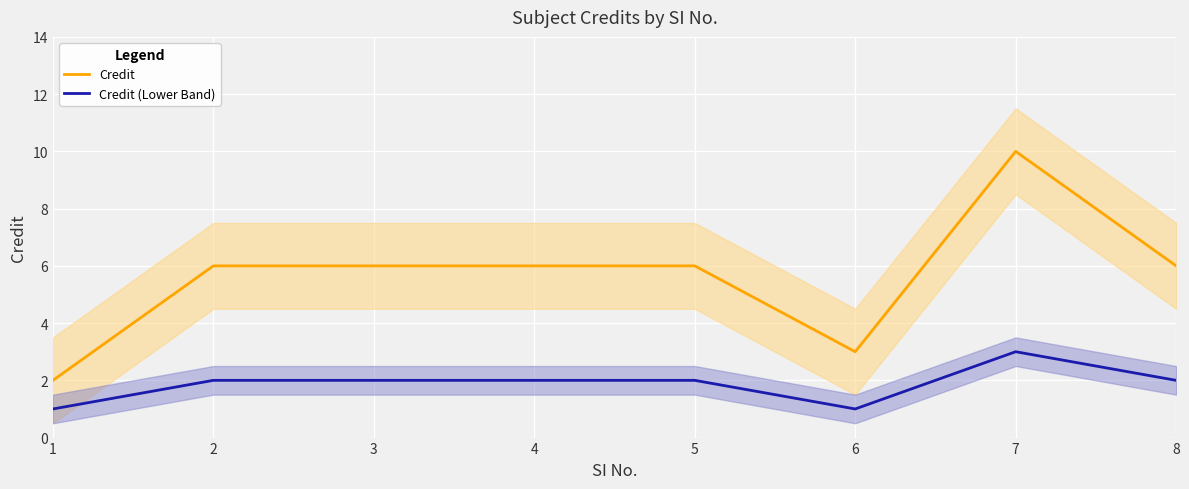

Count the number of categories in the chart.

8